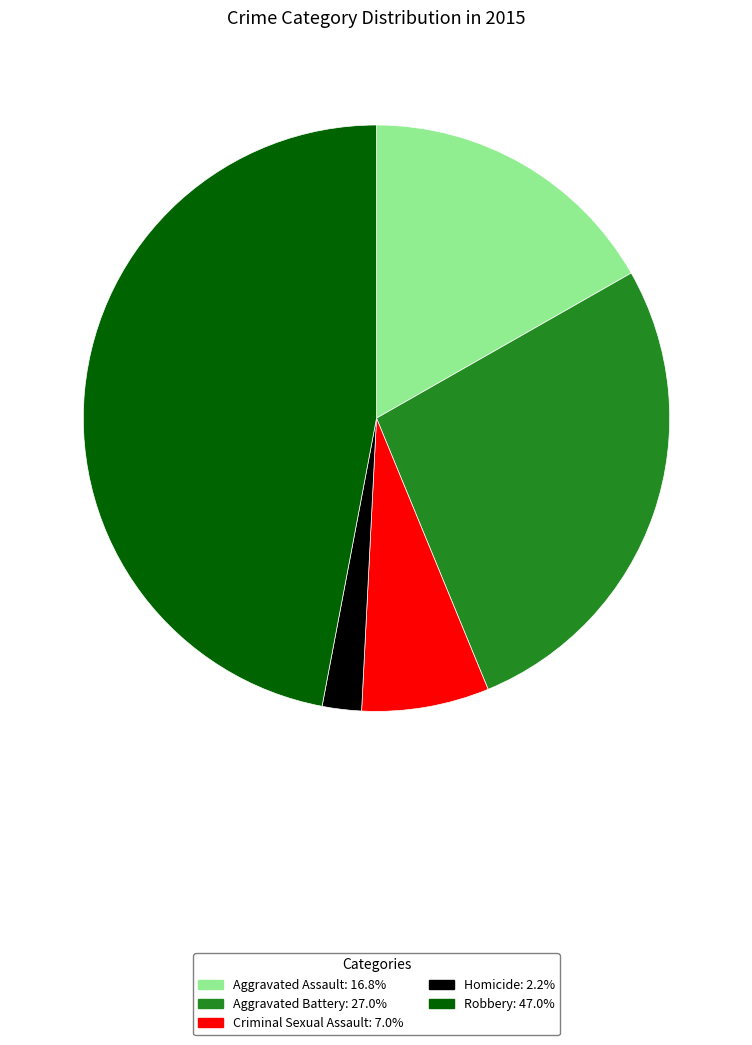

True or false: Robbery accounts for 41% of the total.

False